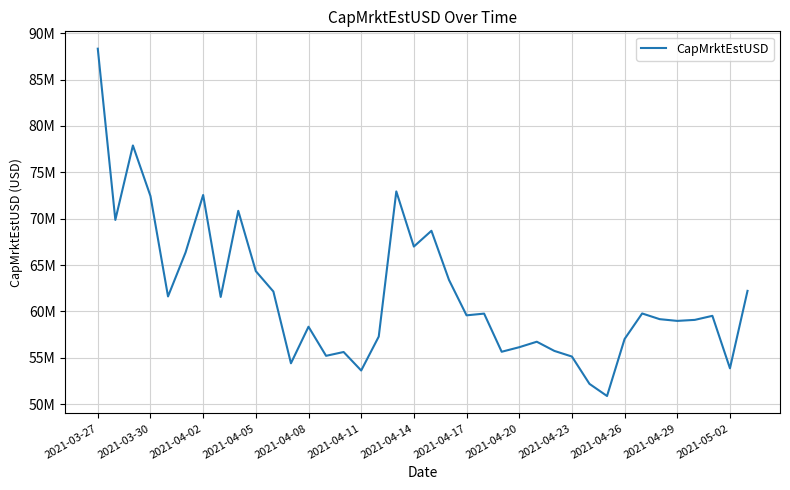

How many values are below 59572516?

19